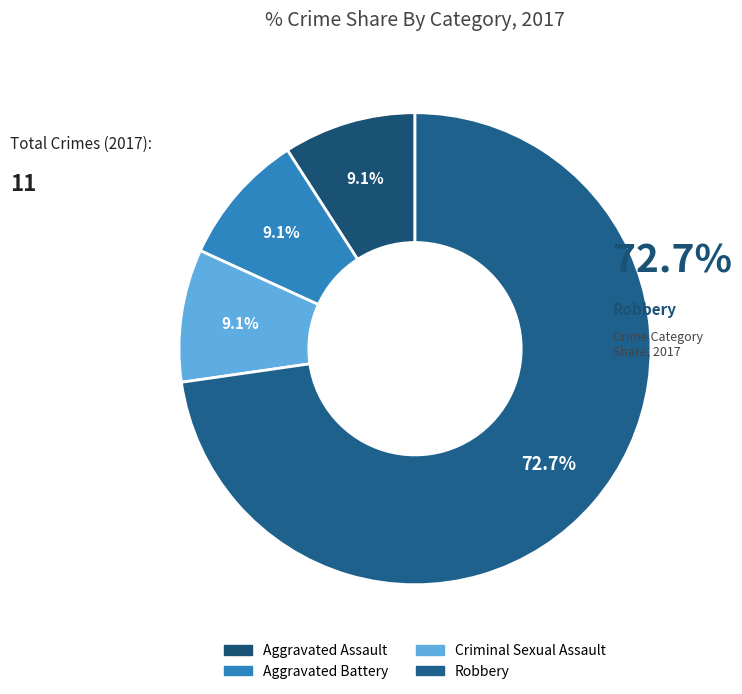

What is the change in value from Criminal Sexual Assault to Robbery?

+7